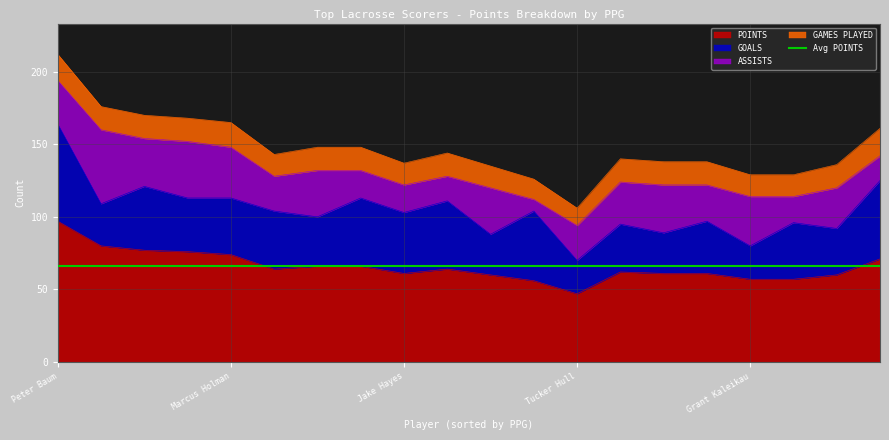

Does the chart have visible grid lines?

Yes